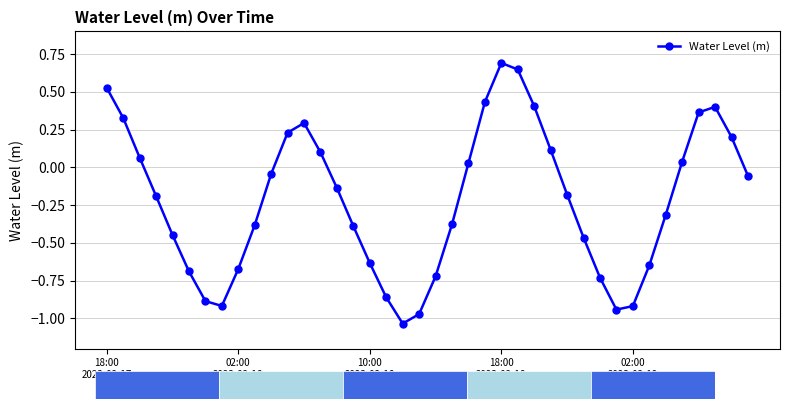

What is the greatest value displayed?

0.7